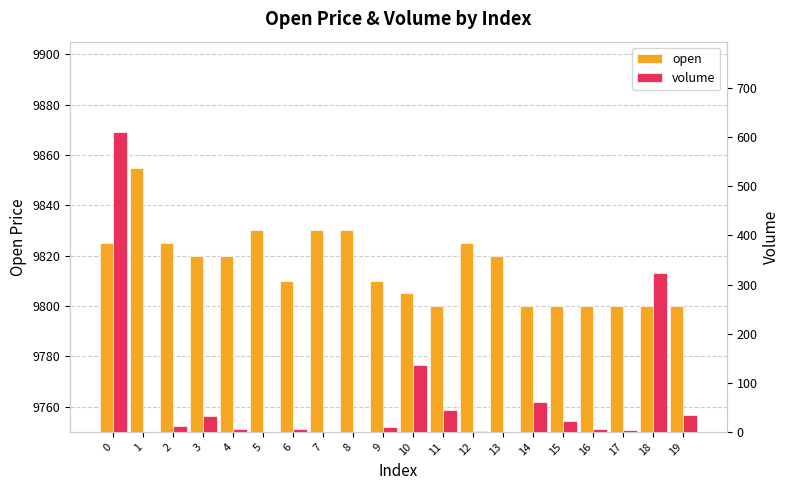

Which category has the lowest value in the volume series?

13